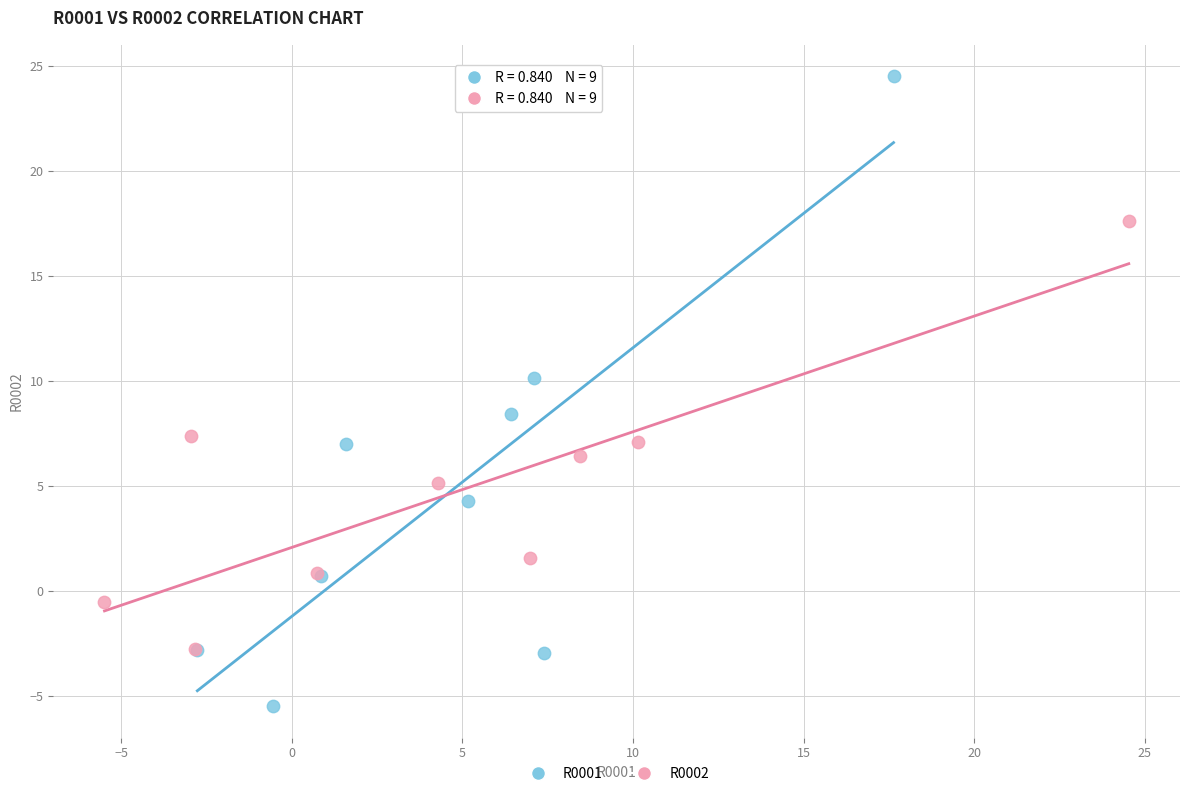

Which series contains the lowest Y value?

R0001